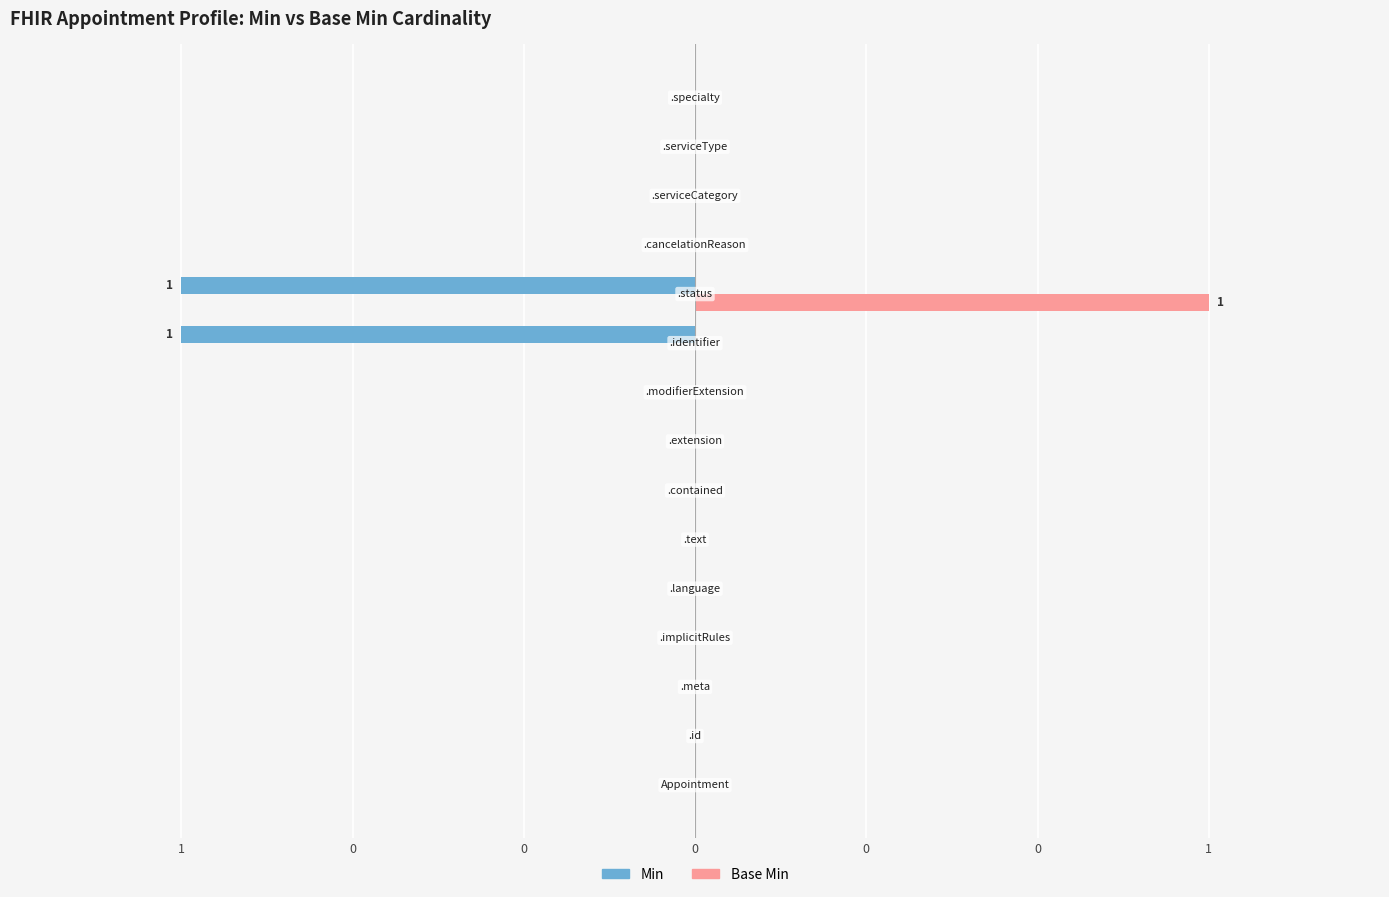

What are all the series names shown in the legend?

Min, Base Min